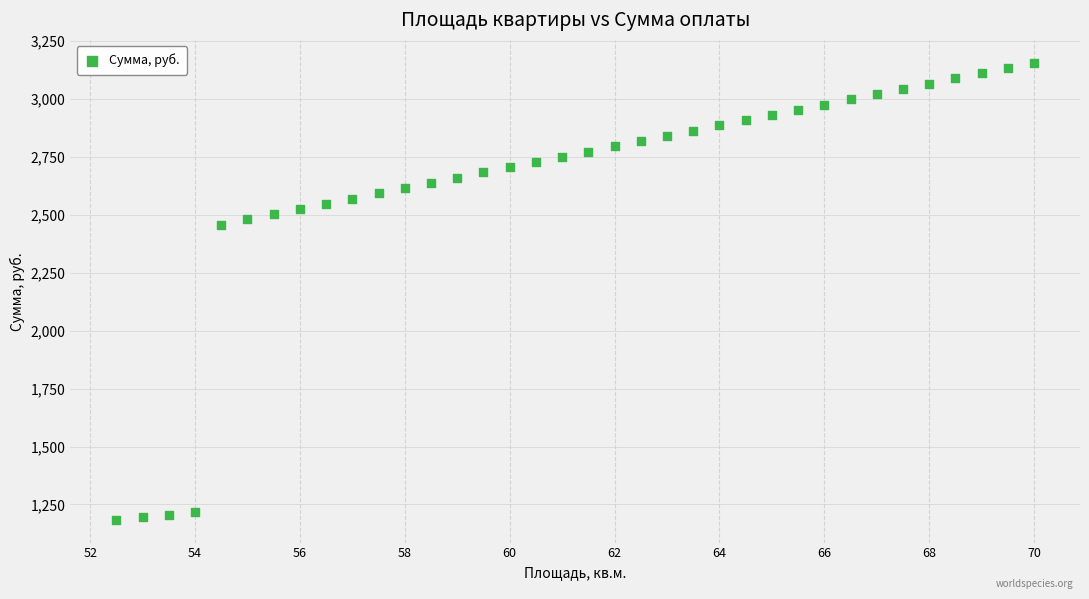

What is the range of Y values (max minus min)?

1973.1